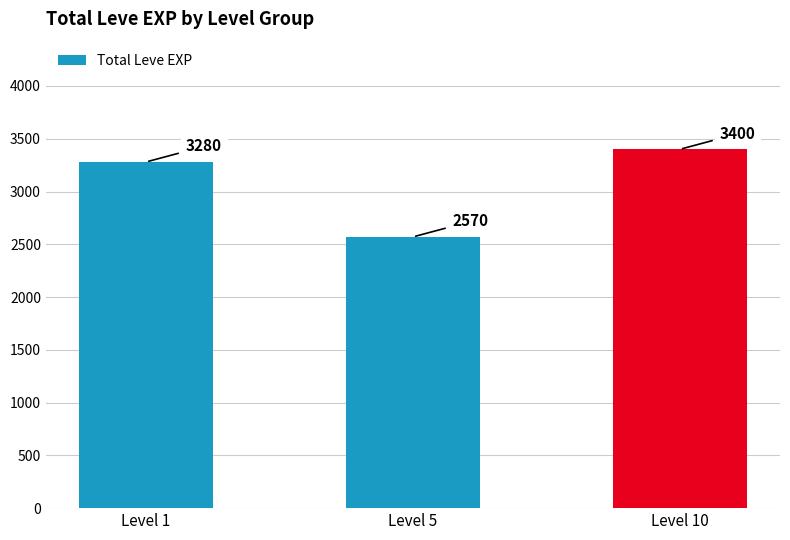

Reading left to right, what are all the values shown in this chart?

3280	2570	3400